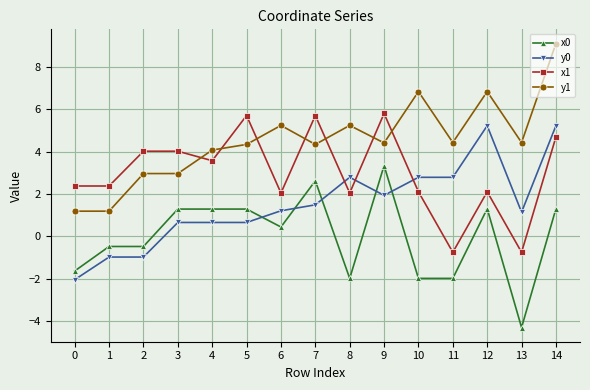

What value does the x0 series have at 13?

-4.3